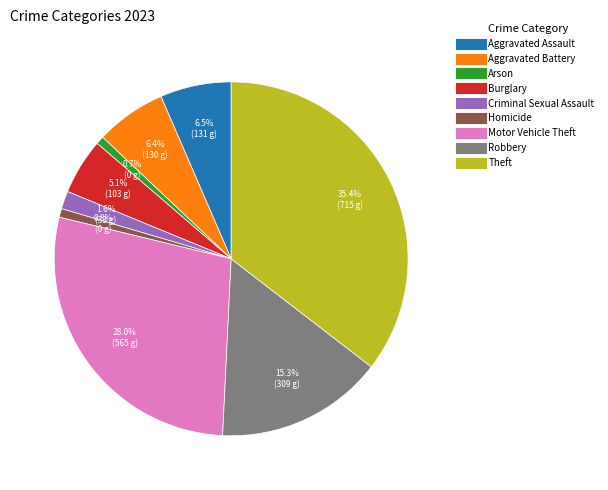

Which slice is the largest?

Theft